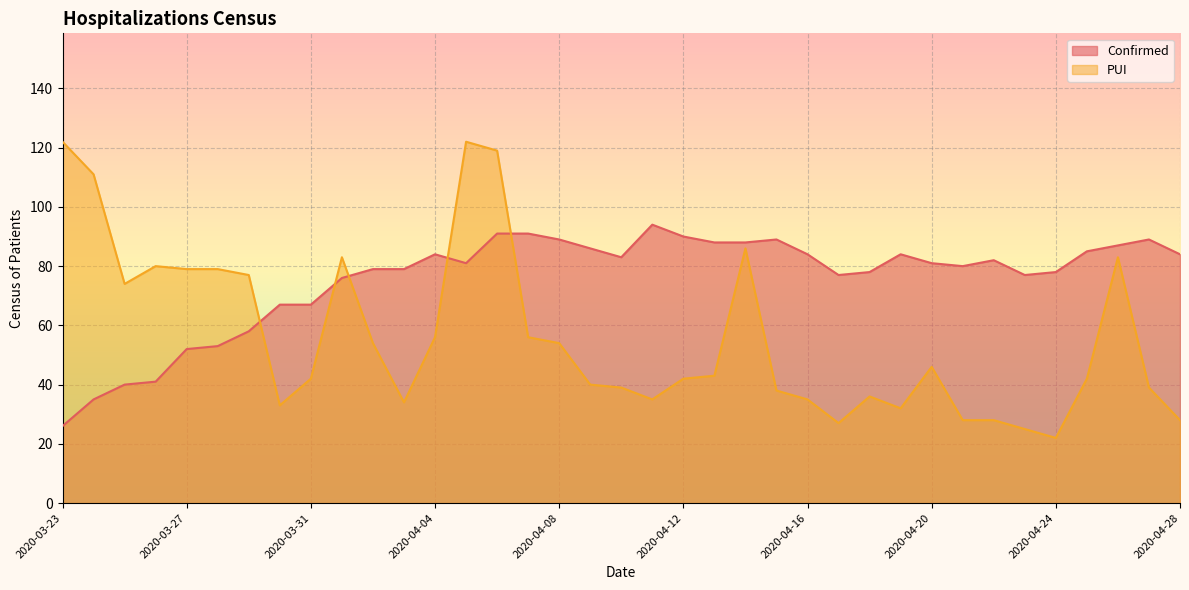

What is the spread (max minus min) of values at 2020-04-05?

41